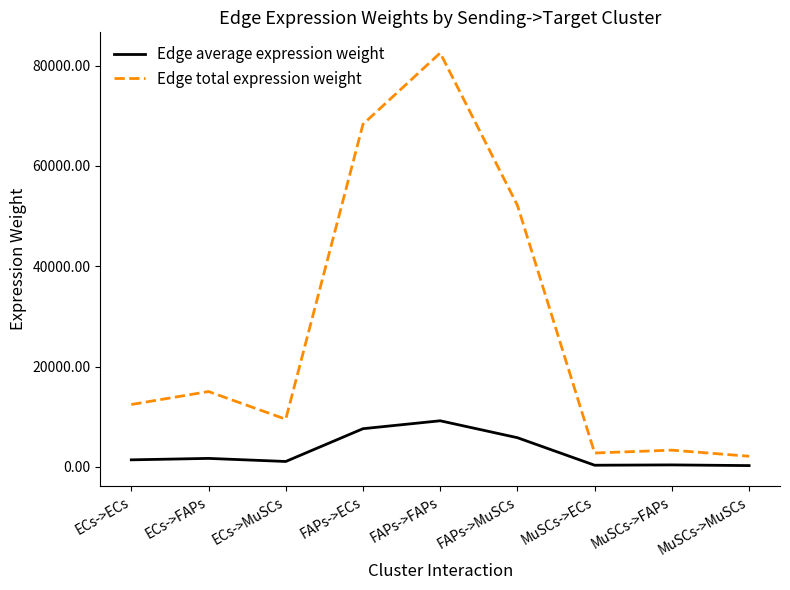

List the series in order of their peak value, lowest first.

Edge average expression weight, Edge total expression weight